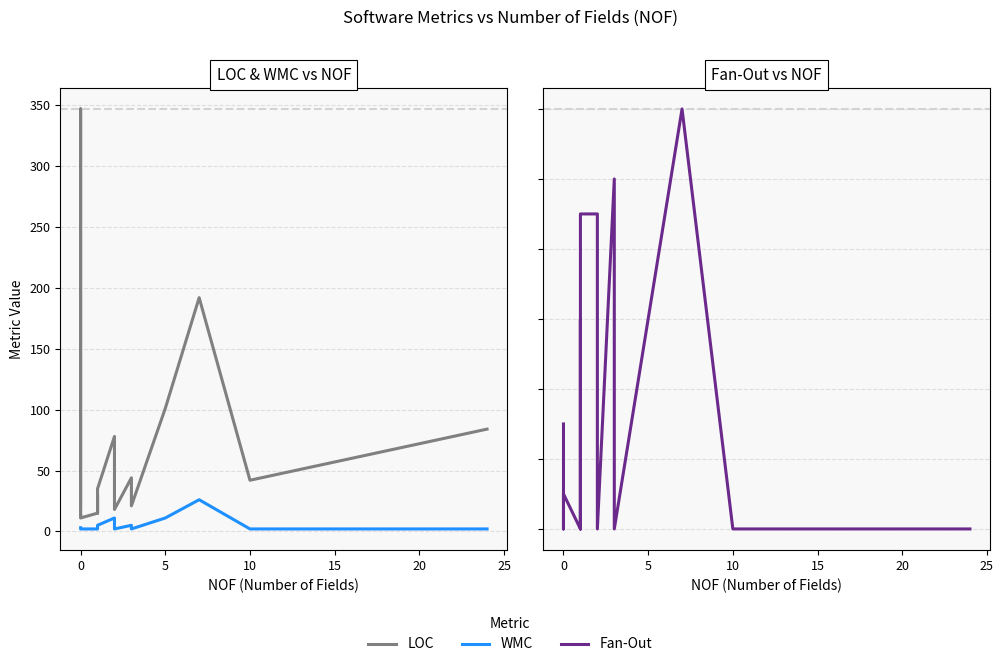

What is the difference between the second highest and minimum values in the WMC series?

9